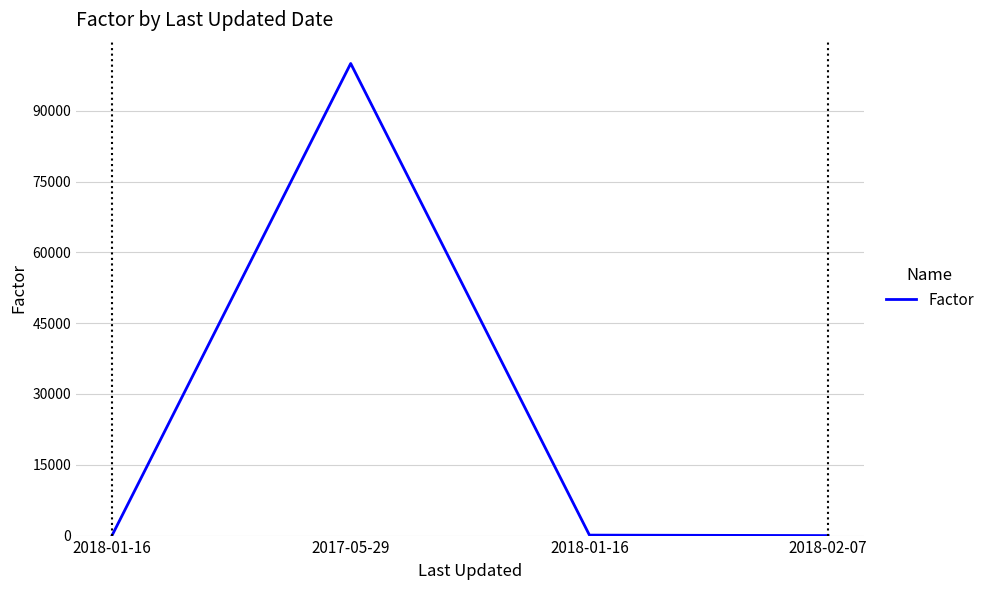

How many categories are shown in the chart?

4